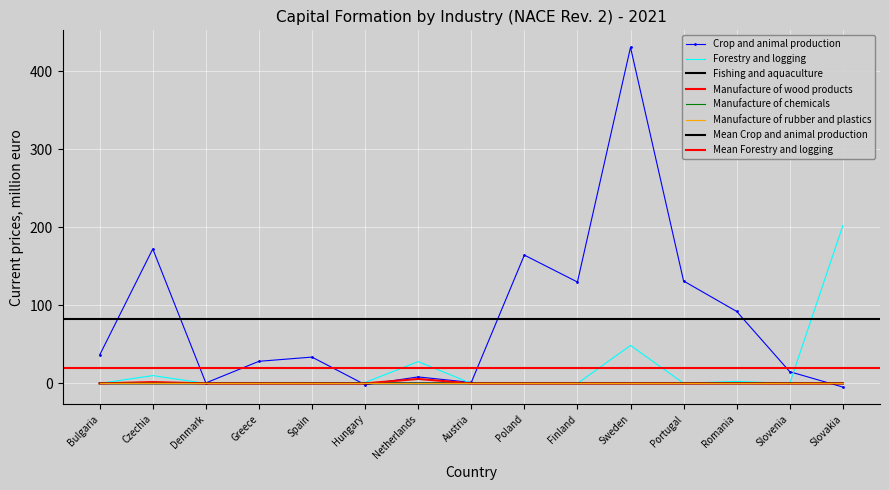

Reading left to right, extract all data points from this chart.

Crop and animal production: 36.4	172.3	0.6	28.3	33.7	-1.7	8.3	1.2	164.4	129.9	430.6	131.2	92.2	15.0	-4.7
Forestry and logging: 0.0	10.0	0.0	0.0	0.6	1.2	27.9	0.0	0.1	0.0	48.6	0.2	2.5	0.0	202.2
Fishing and aquaculture: 0.0	0.0	0.0	0.0	0.0	0.0	0.0	0.0	0.0	0.0	0.0	0.0	0.1	0.0	0.0
Manufacture of wood products: 0.0	1.7	0.0	0.0	0.0	0.0	5.7	0.0	0.0	0.0	0.0	0.0	0.0	0.0	0.0
Manufacture of chemicals: 0.0	0.2	0.0	0.0	0.0	0.0	0.0	0.0	0.0	0.0	0.0	0.0	0.0	0.0	0.0